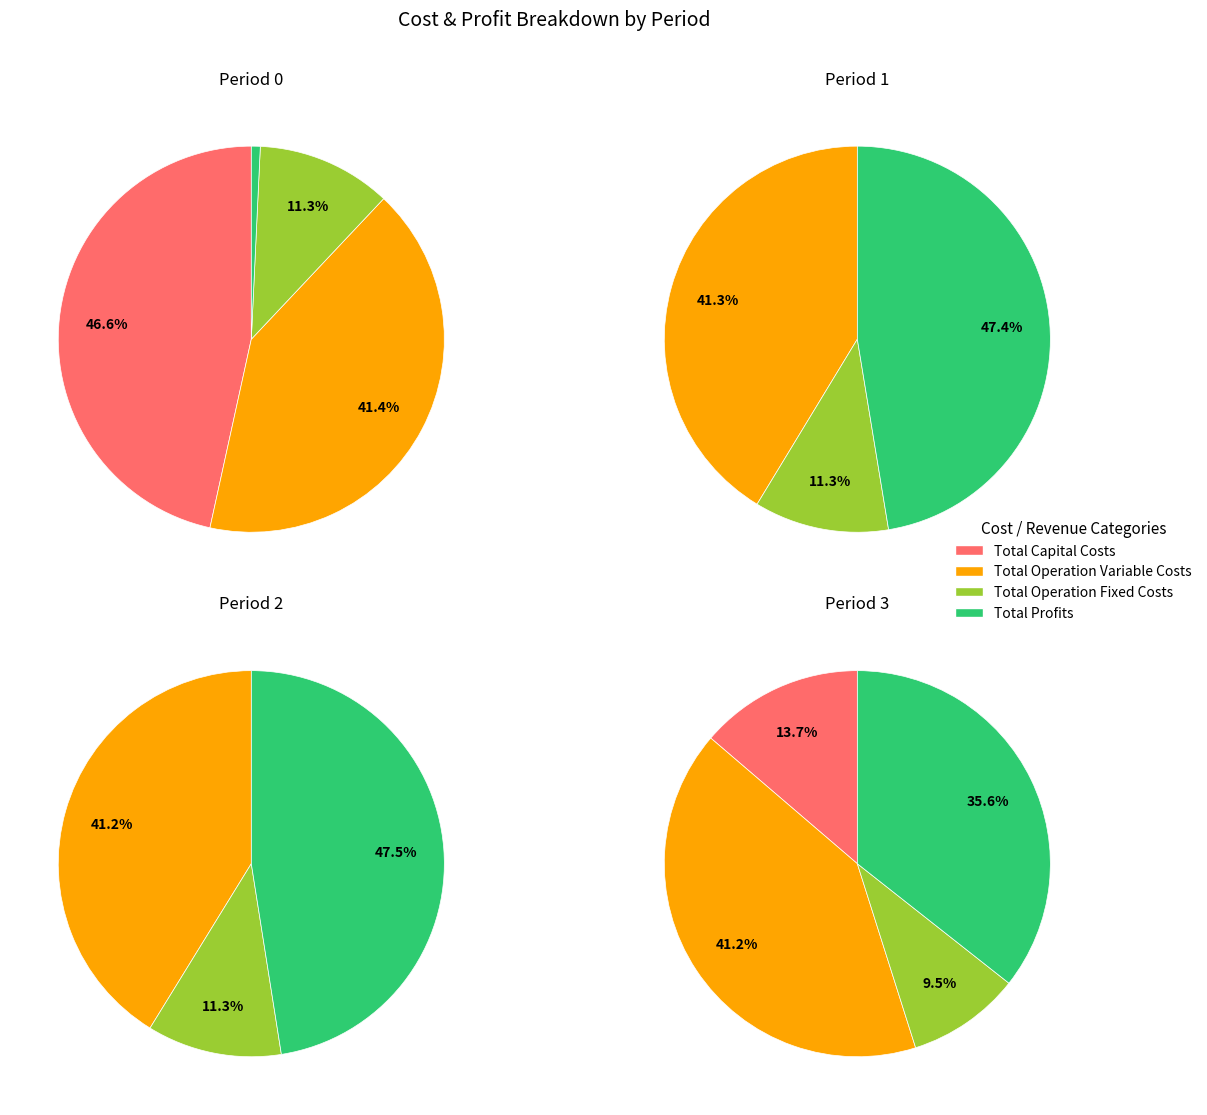

Count the number of slices in the pie.

4